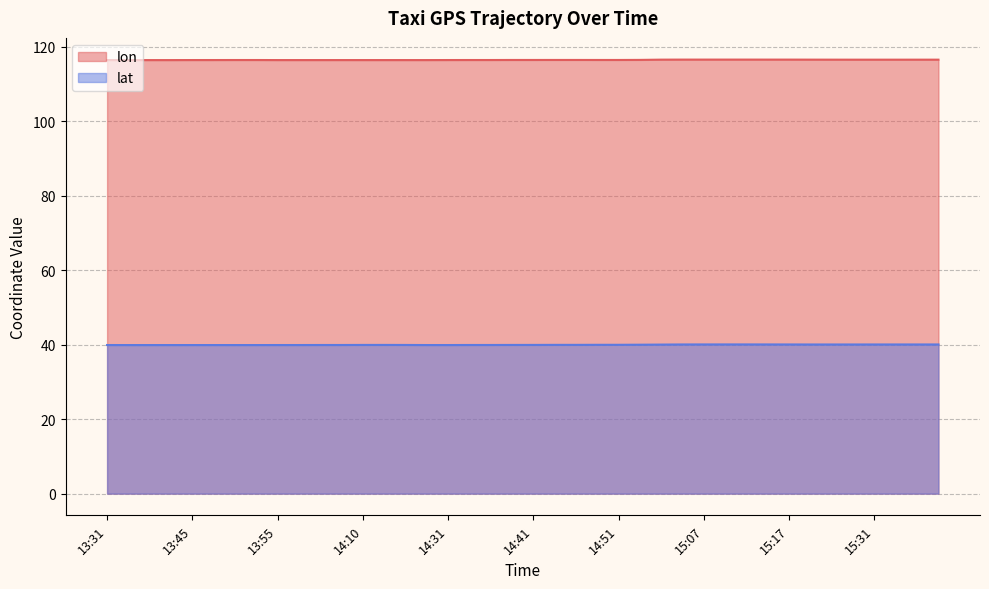

What is the average value of the lat series?

40.0